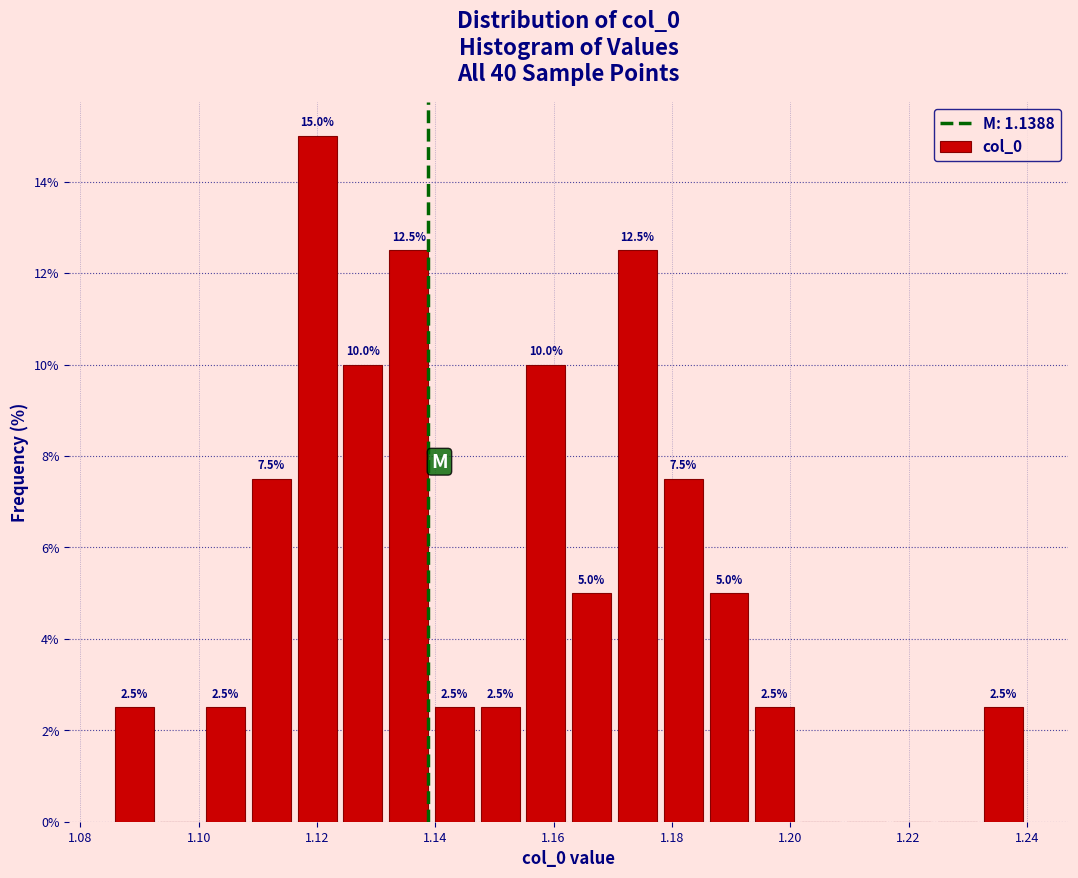

Read against the x-axis, roughly where is the centre of the tallest bar?

1.120